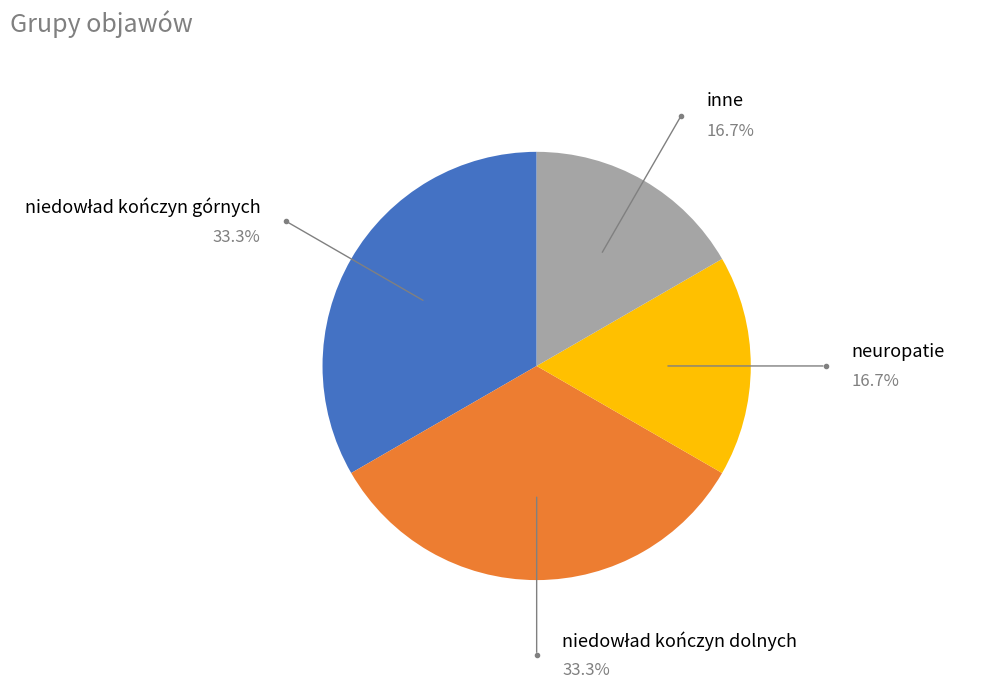

Approximately how many times larger is the value at inne compared to neuropatie?

1.0